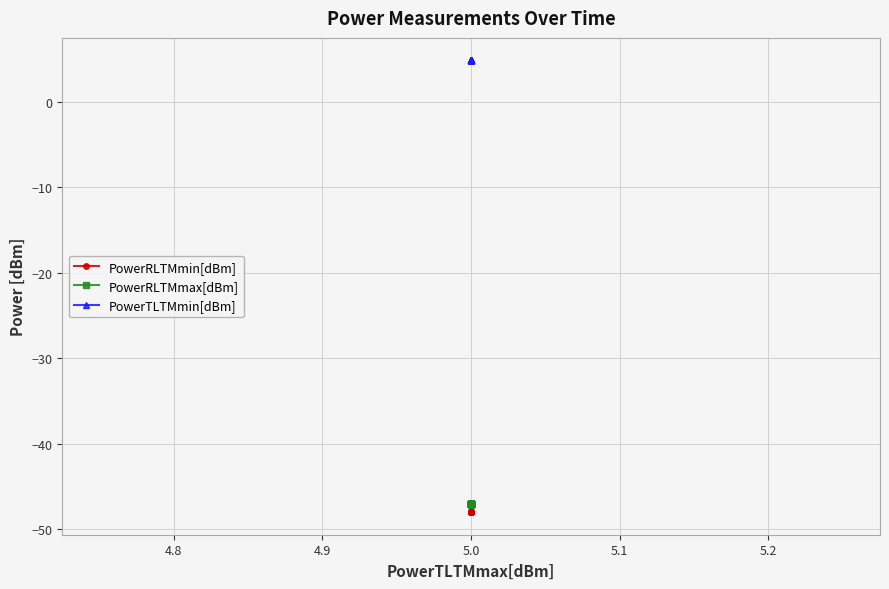

Reading left to right, list all the values displayed in this chart.

PowerRLTMmin[dBm]: -48.0	-48.0	-48.0	-48.0	-48.0	-48.0	-48.0	-48.0	-48.0	-48.0	-48.0	-48.0	-48.0	-48.0	-48.0	-48.0	-48.0	-48.0	-48.0	-48.0
PowerRLTMmax[dBm]: -47.0	-47.0	-47.0	-47.0	-47.0	-47.0	-47.0	-47.0	-47.0	-47.0	-47.0	-47.0	-47.0	-47.0	-47.0	-47.0	-47.0	-47.0	-47.0	-47.0
PowerTLTMmin[dBm]: 4.8	4.8	4.8	4.8	4.8	4.8	4.8	4.8	4.8	4.8	4.8	4.8	4.8	4.8	4.8	4.8	4.8	4.8	4.8	4.8